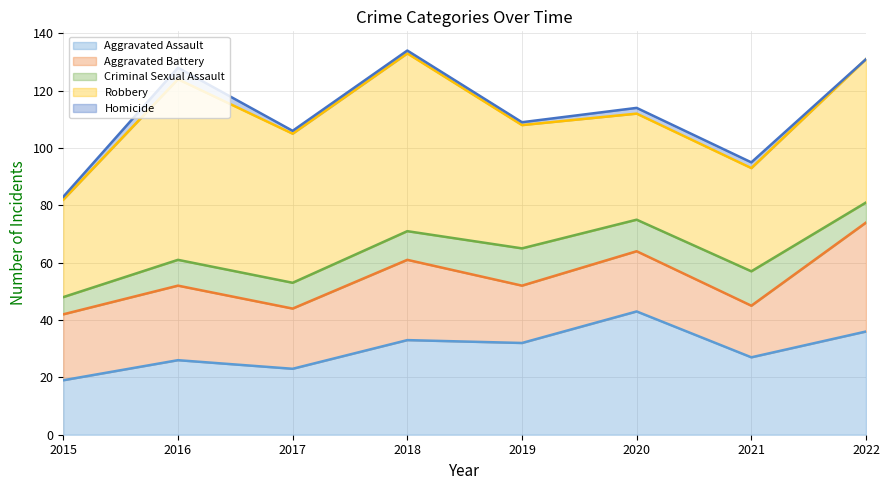

How many lines are shown in the chart?

5